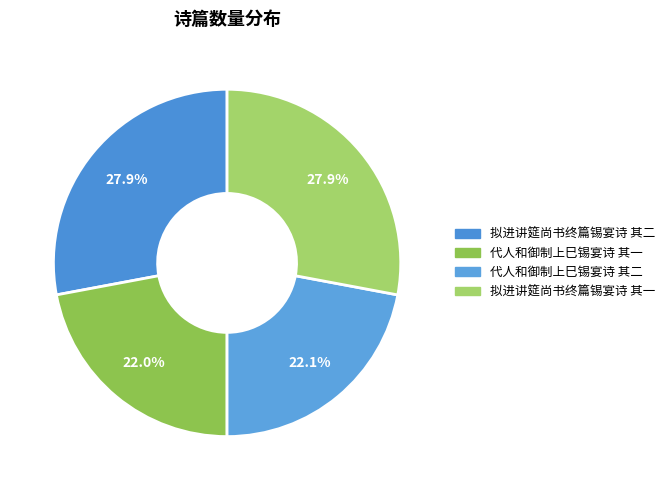

How many slices are in this pie chart?

4